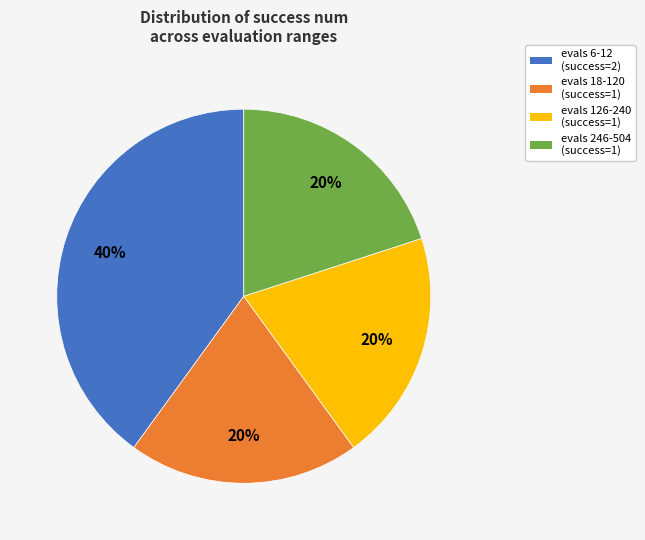

What is the ratio of the value at evals 126-240 (success=1) to the value at evals 18-120 (success=1)?

1.0